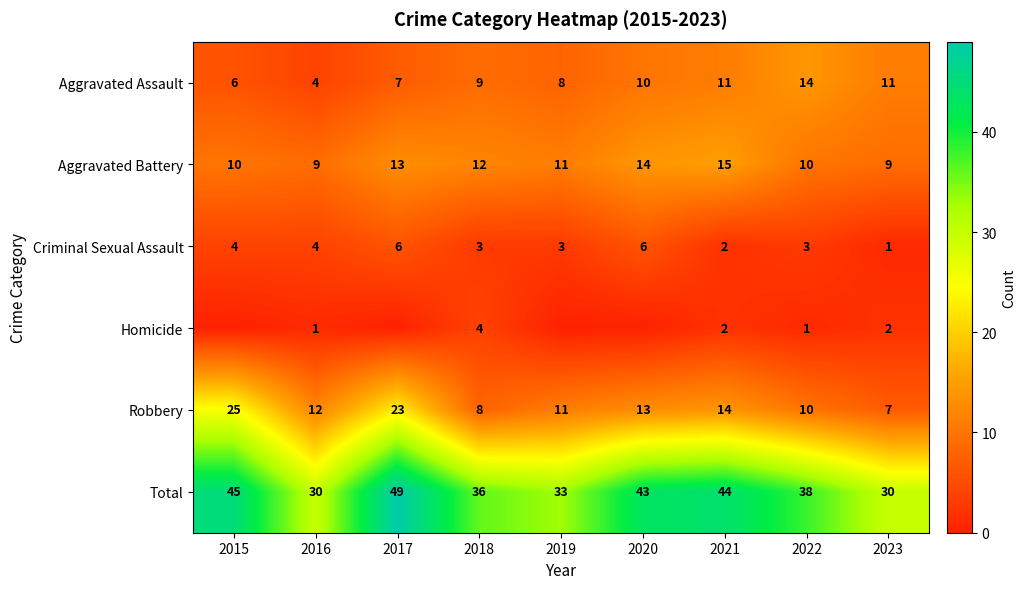

What is the total value across all series at 2018?

72